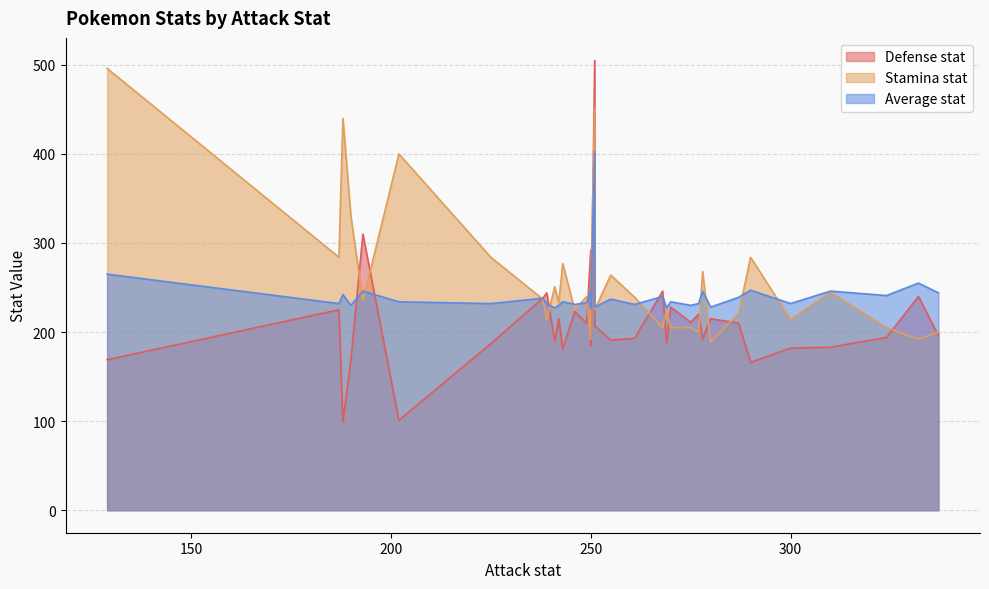

At which label is Stamina stat closest to 342?

190